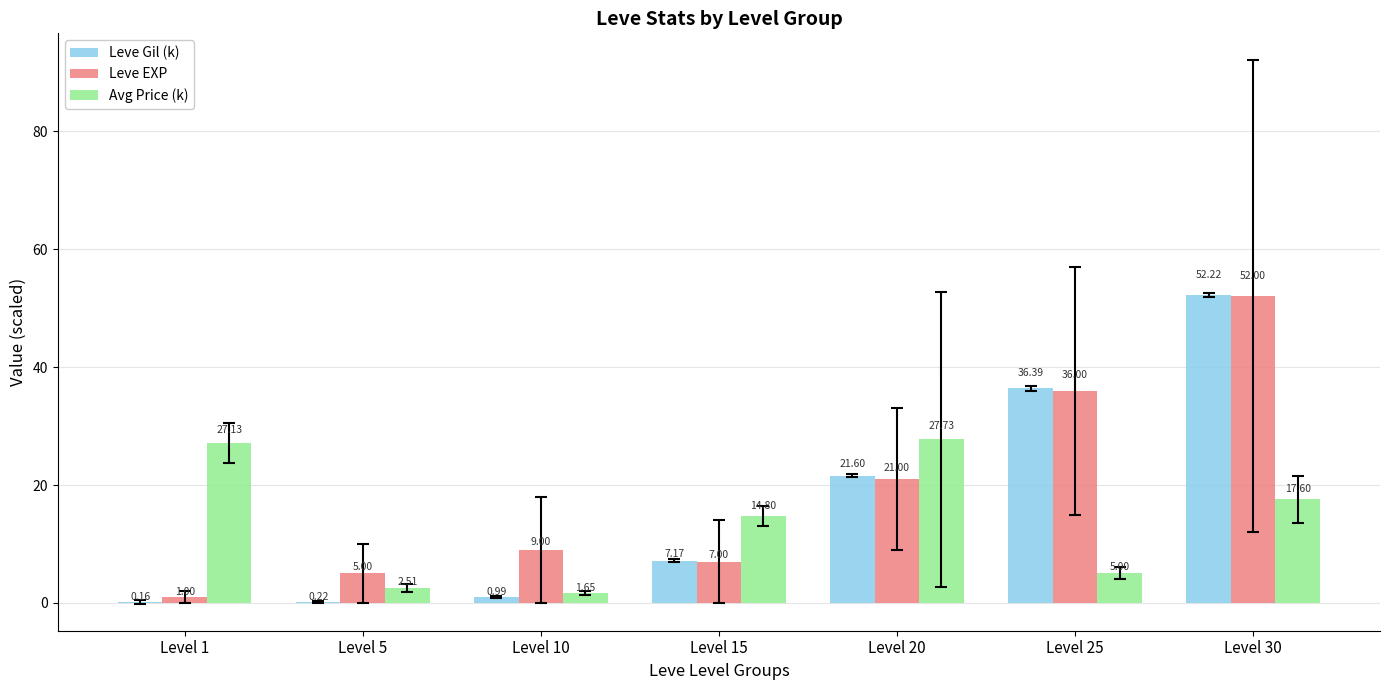

Between Level 10 and Level 30, which series saw the biggest shift?

Leve Gil (k)